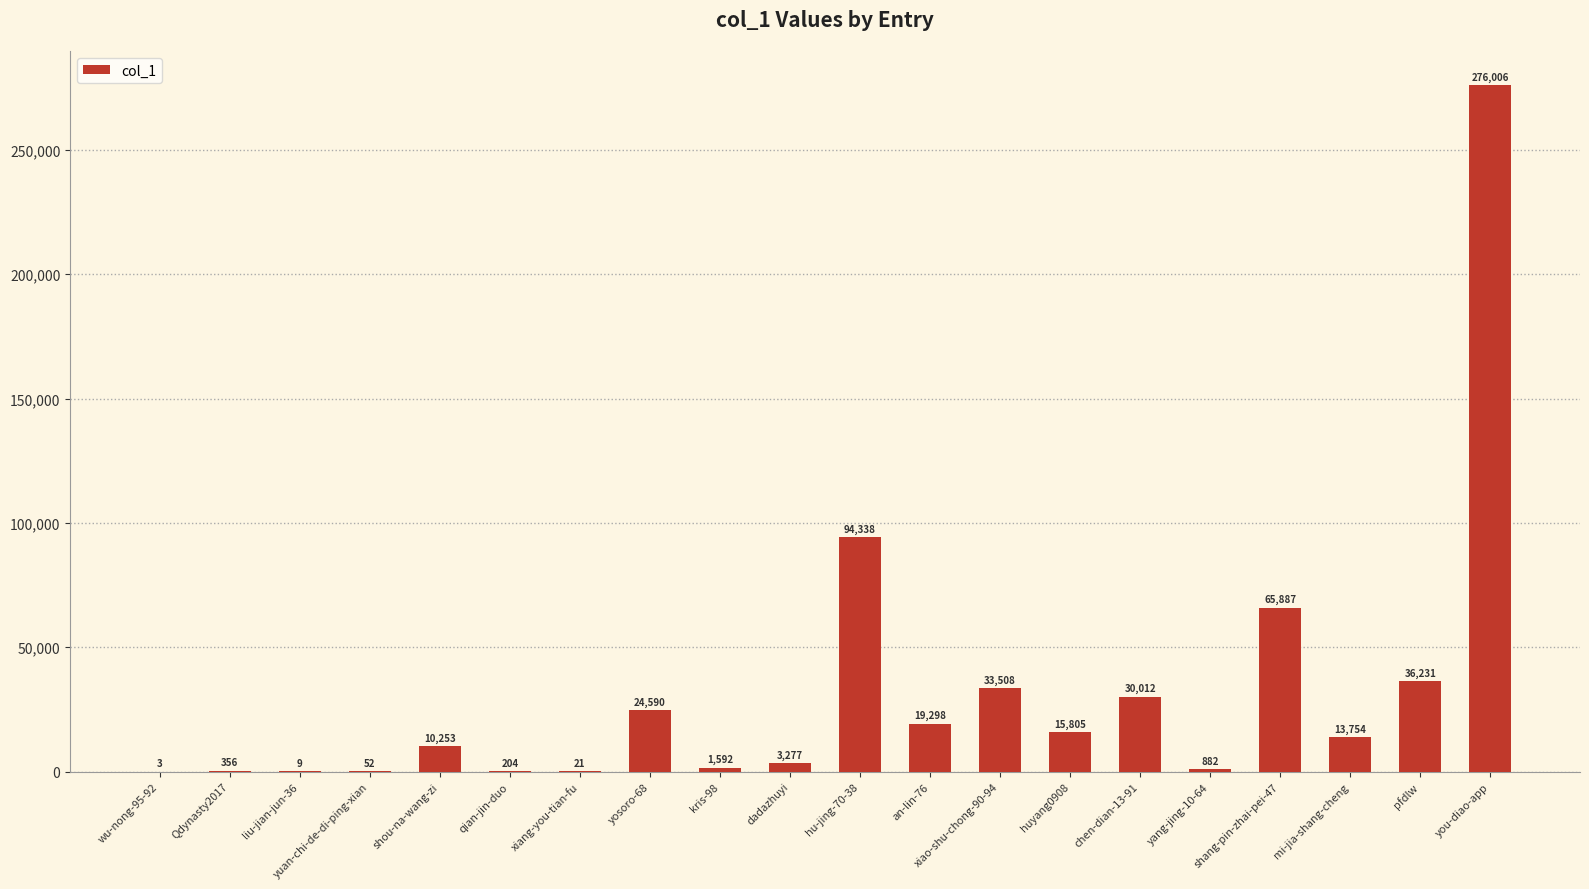

True or false: the data shows 9 at liu-jian-jun-36.

True